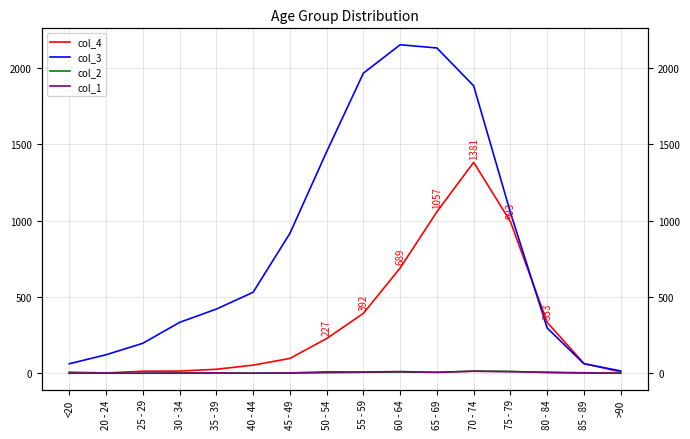

Is this an area chart (filled region under the line)?

No